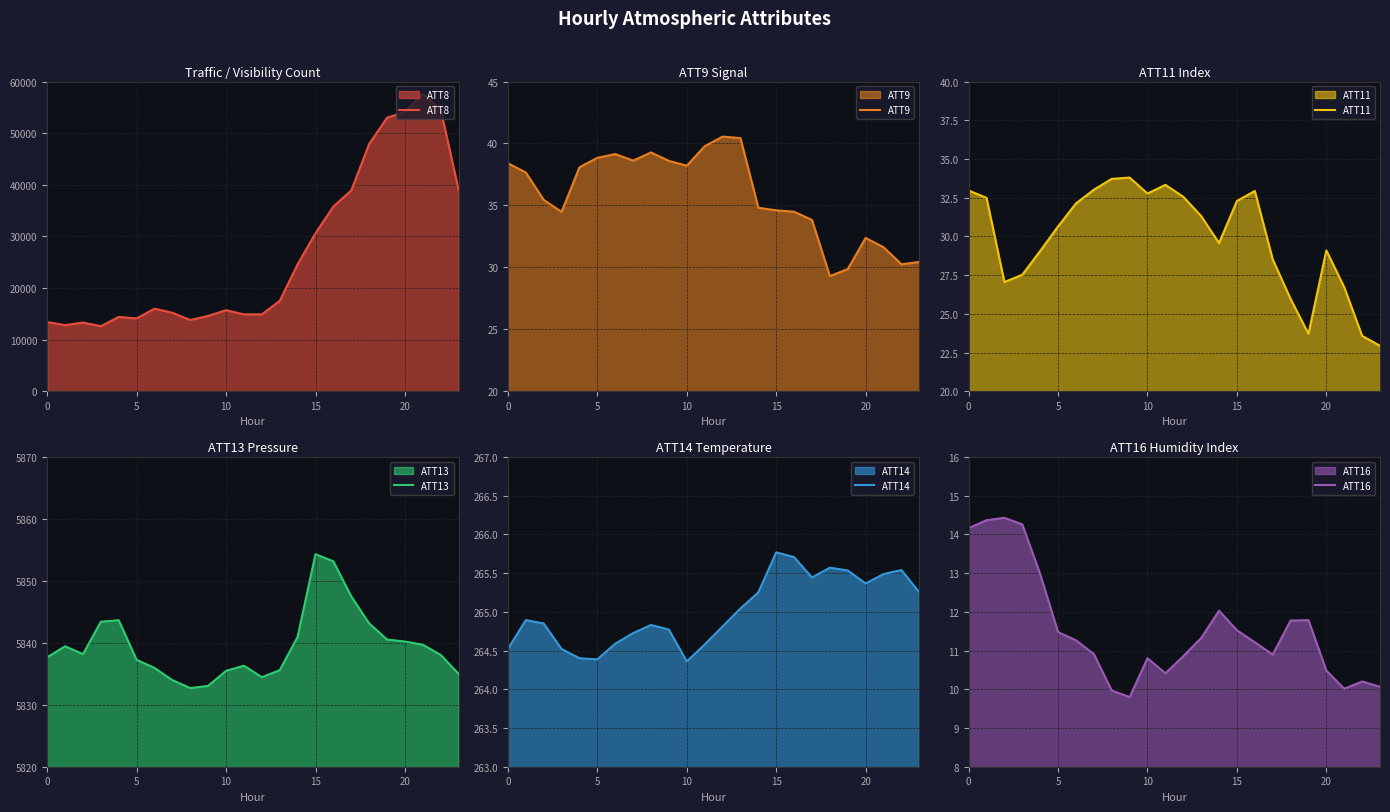

How many values in the ATT16 series exceed 11?

13